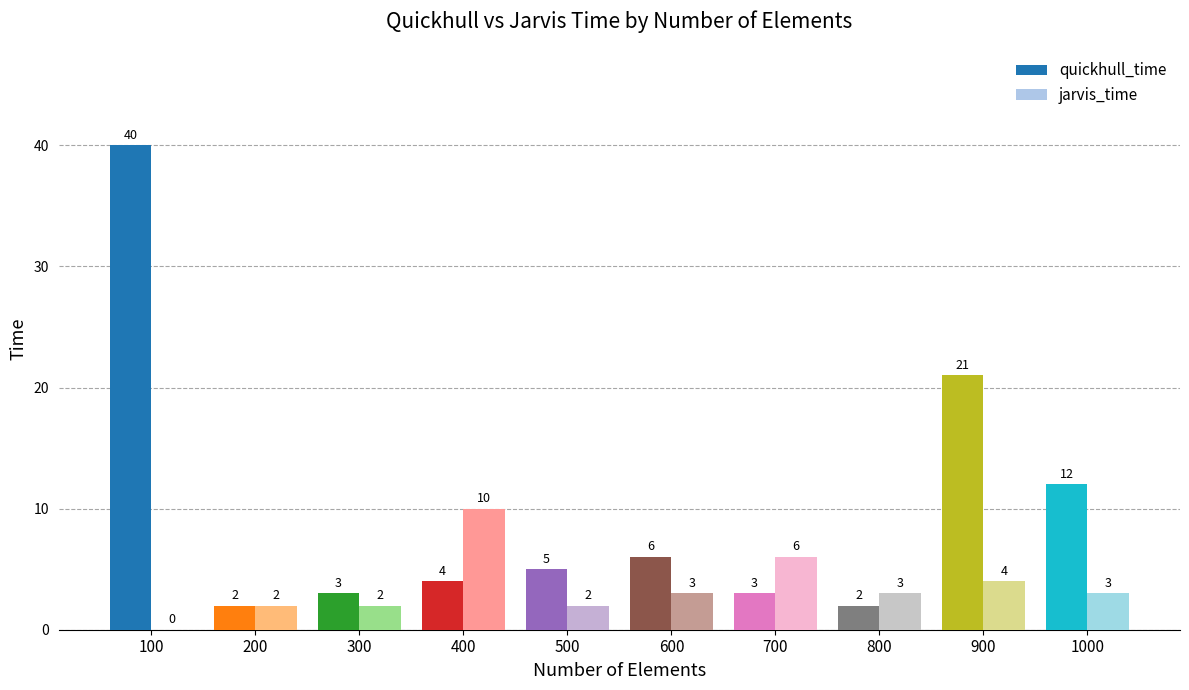

How many groups of bars are there?

10